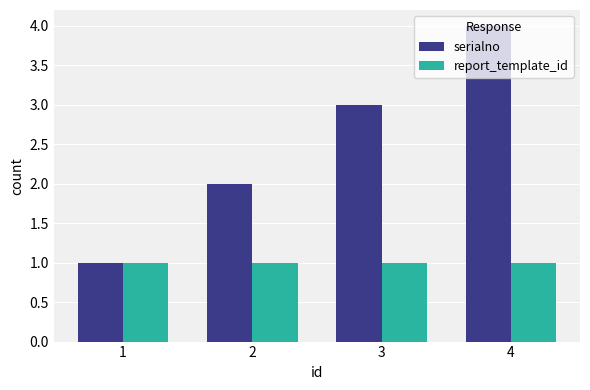

How many bars are there in total?

8